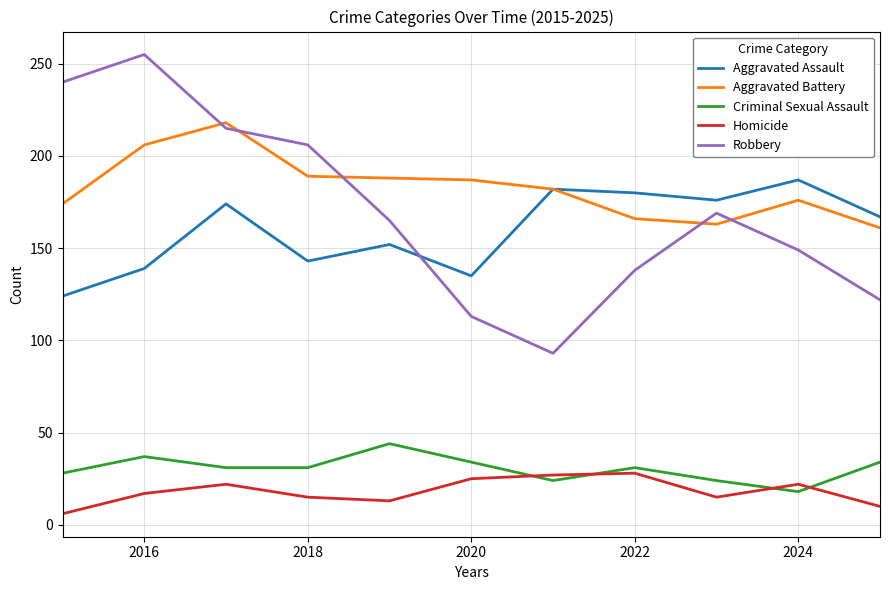

What are all the series names shown in the legend?

Aggravated Assault, Aggravated Battery, Criminal Sexual Assault, Homicide, Robbery